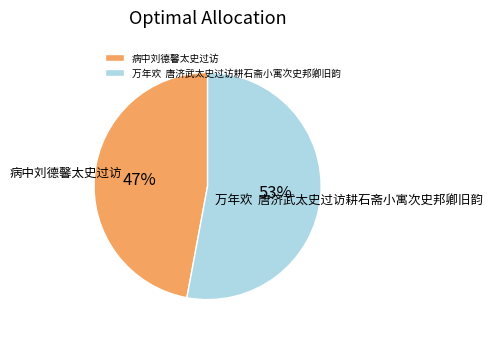

To the nearest percent, what percentage of the pie is 病中刘德馨太史过访?

47%